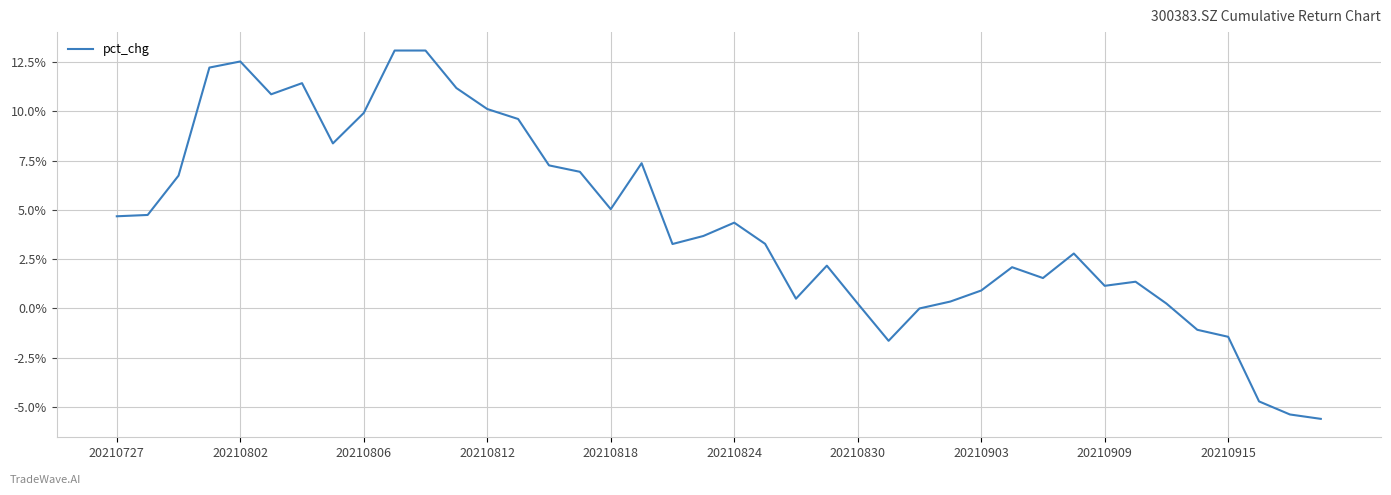

How many lines are shown in the chart?

1